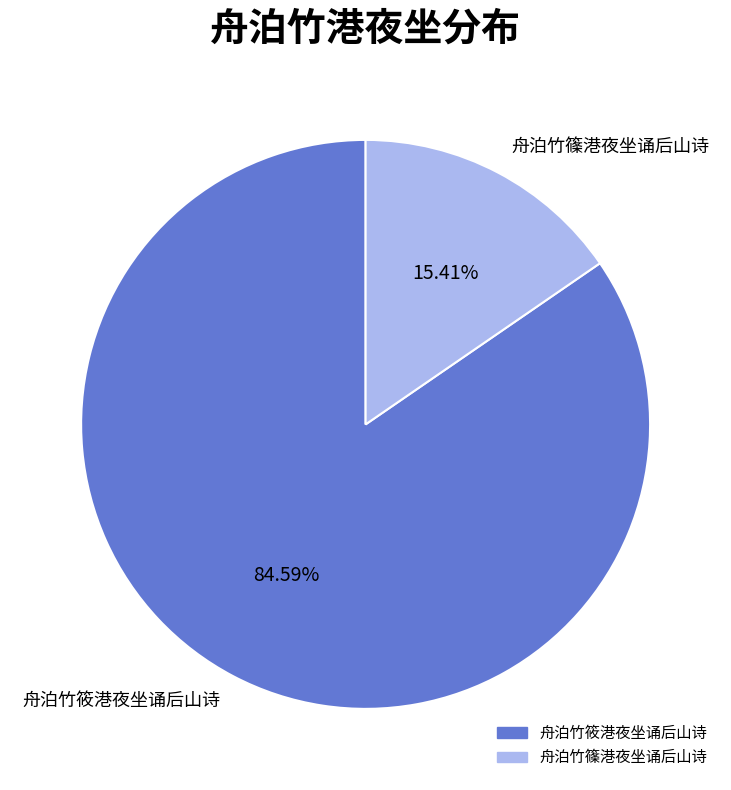

To the nearest percent, what is the average slice percentage?

50%